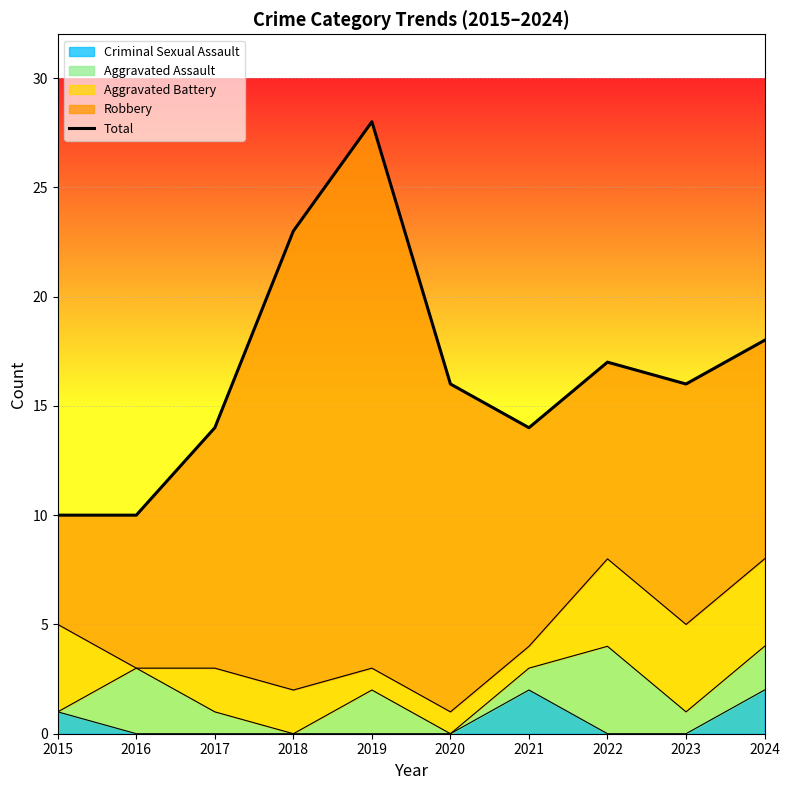

What is the value of the 7th point from the left?

14